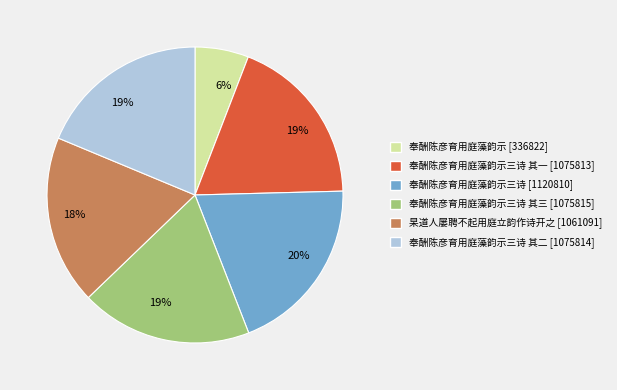

How many segments does this pie chart have?

6